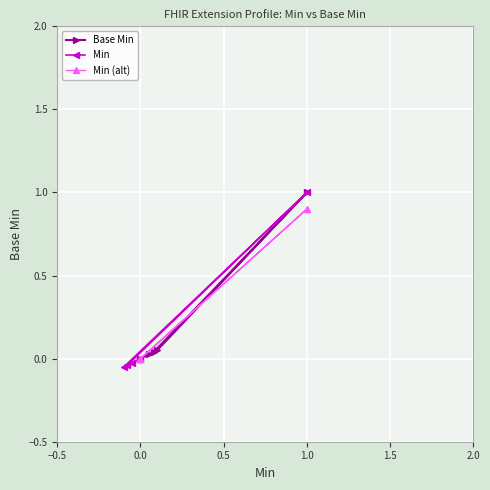

True or false: Min (alt) has more than 2 interior local peaks.

False